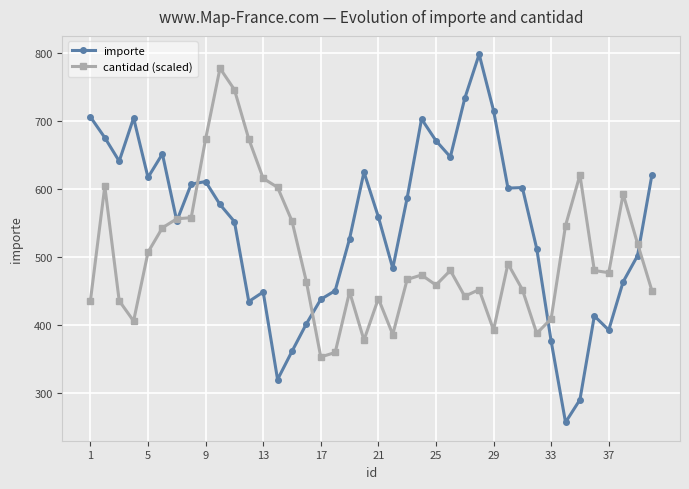

Which series has the widest spread of values?

importe